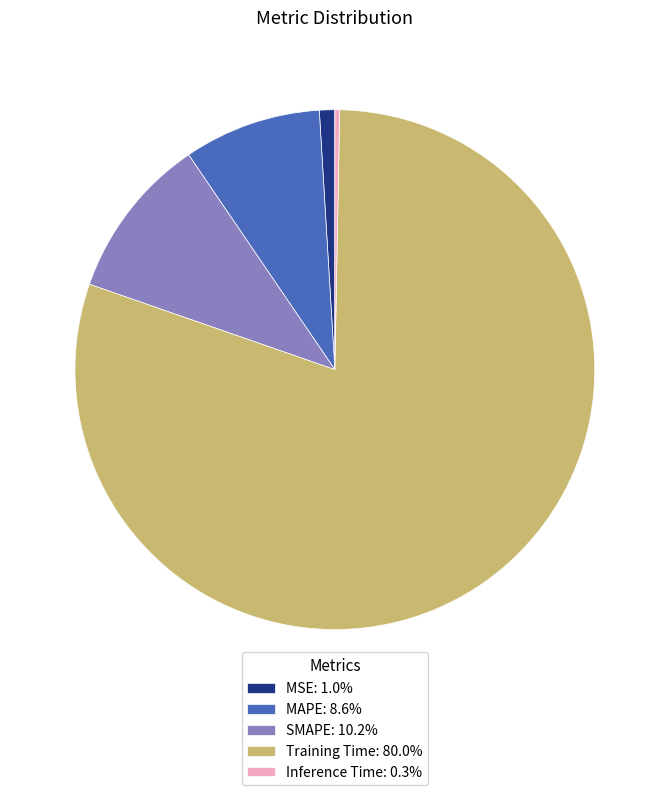

Which has a higher value, SMAPE or Training Time?

Training Time